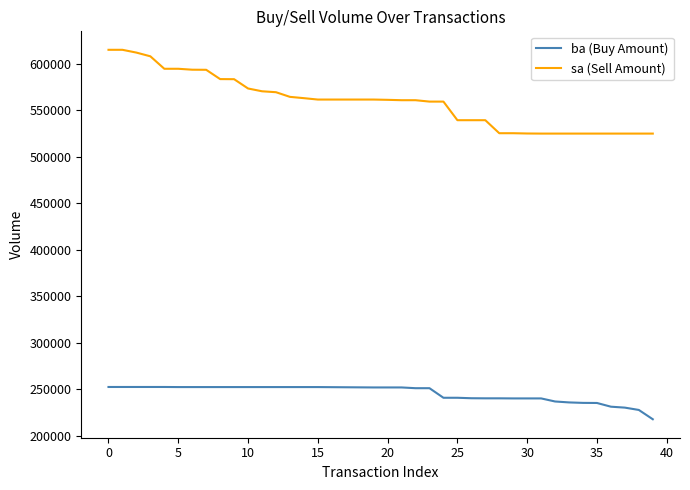

Which series has the largest total across all categories?

sa (Sell Amount)